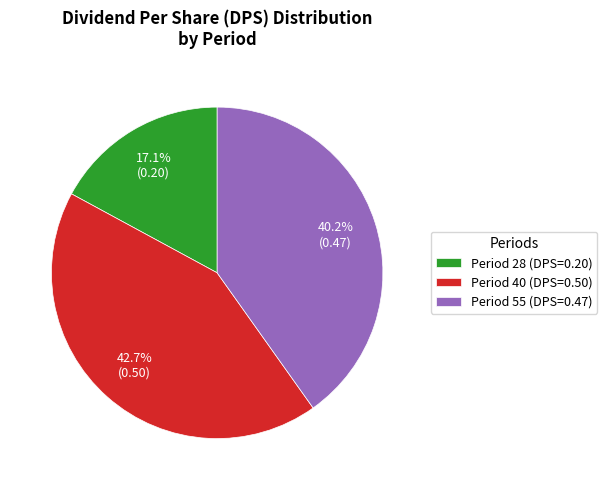

What portion of the pie excludes Period 55 (DPS=0.47)?

59.8%